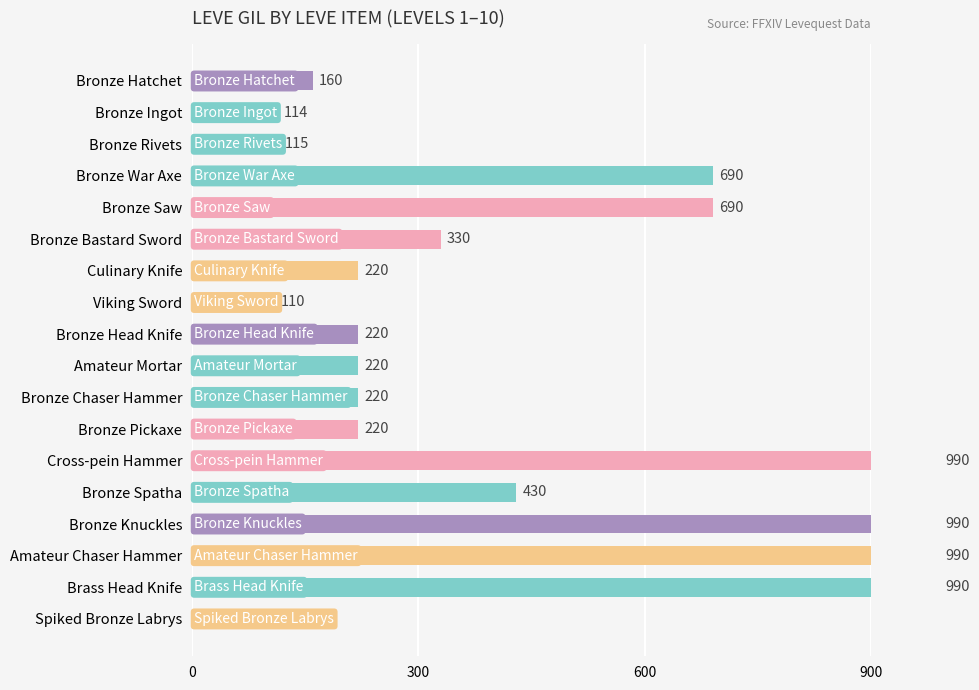

How many values are below 220?

5